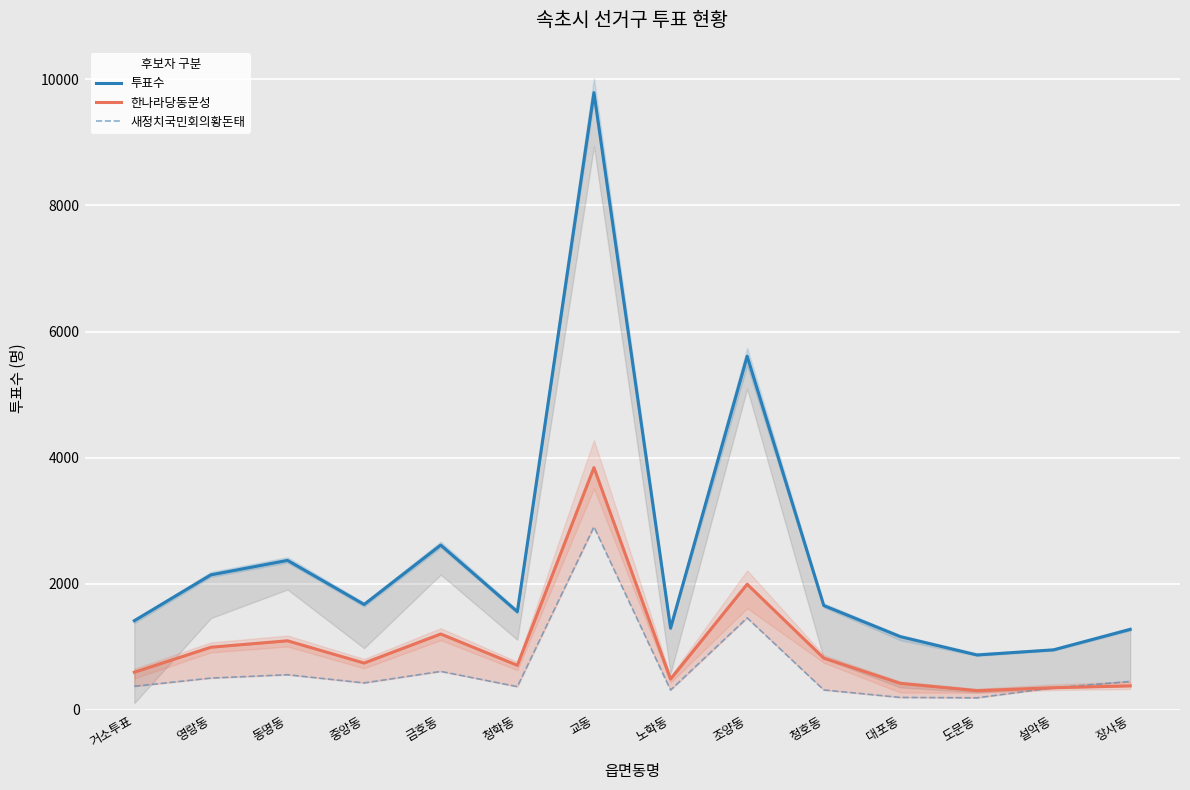

Reading left to right, extract all data points from this chart.

투표수: 1416	2143	2372	1673	2615	1559	9788	1298	5609	1656	1163	872	954	1278
한나라당동문성: 599	995	1097	744	1205	708	3843	490	1994	822	422	307	353	382
새정치국민회의황돈태: 376	506	559	429	612	370	2903	316	1460	318	199	193	353	451